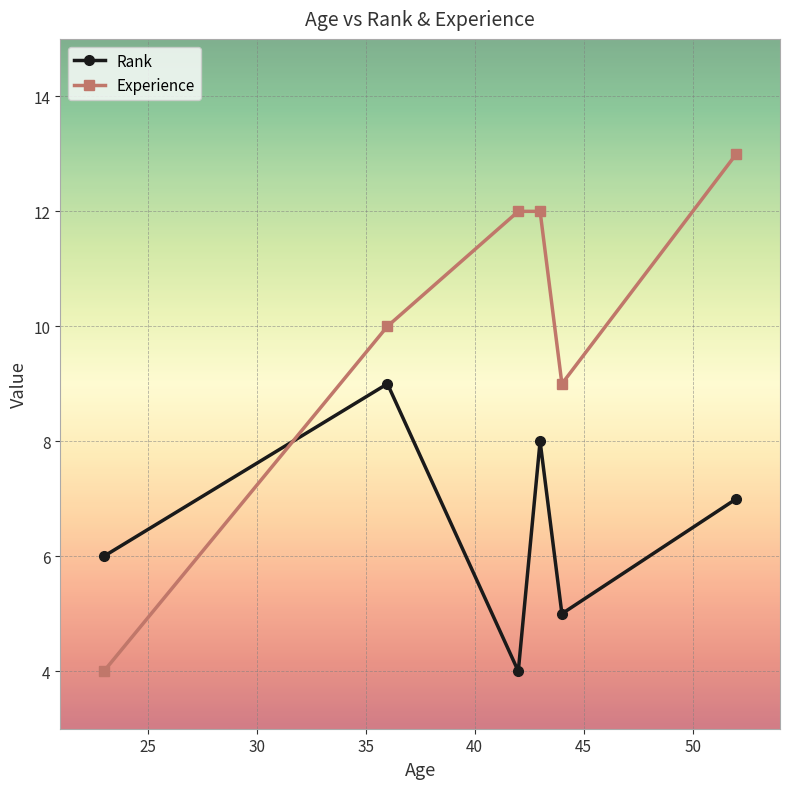

What is the difference between the maximum and minimum values in the Rank series?

5